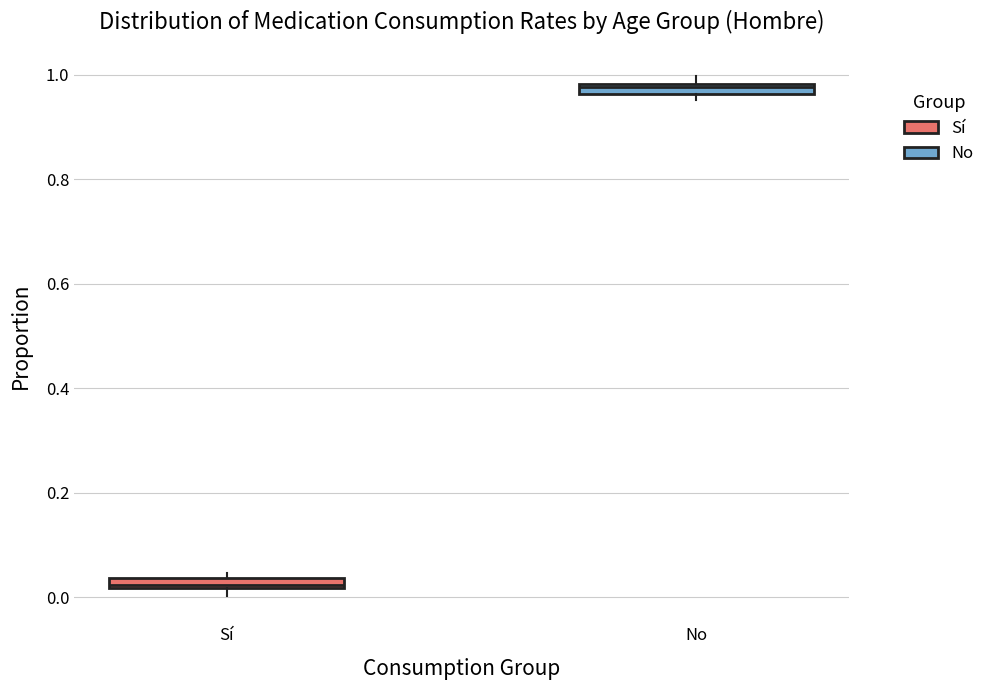

Where is the upper edge of the box for Sí on the y-axis? The values are not printed on the chart, so give them approximately, as read against the axis.

0.04